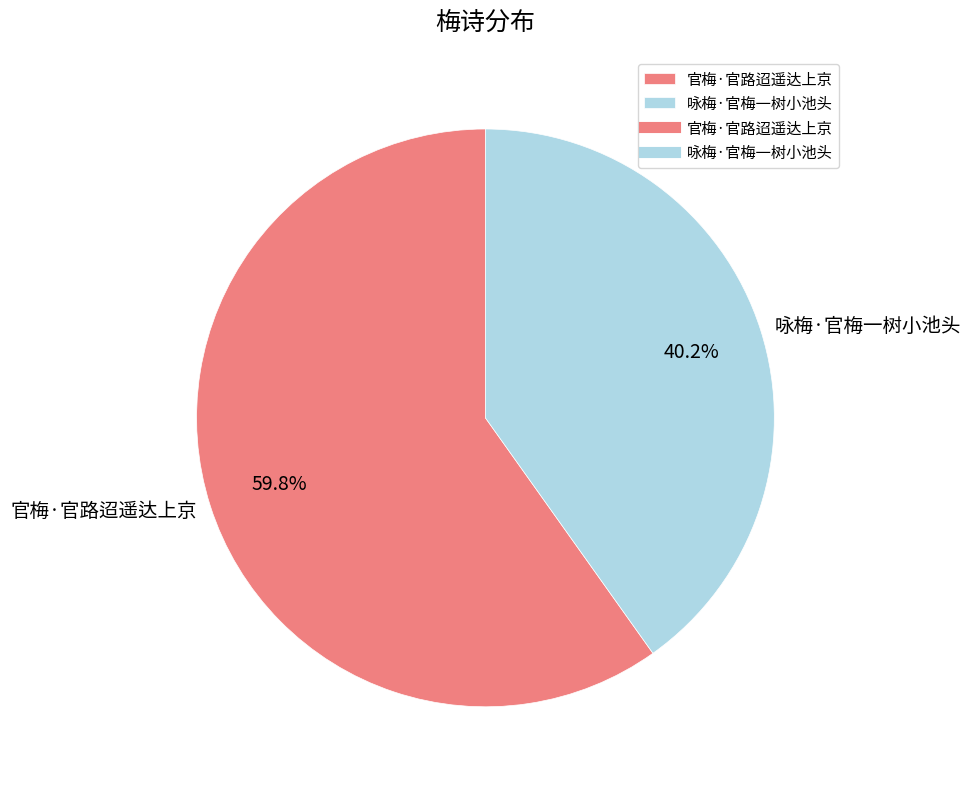

What is the smallest slice in the pie chart?

咏梅·官梅一树小池头